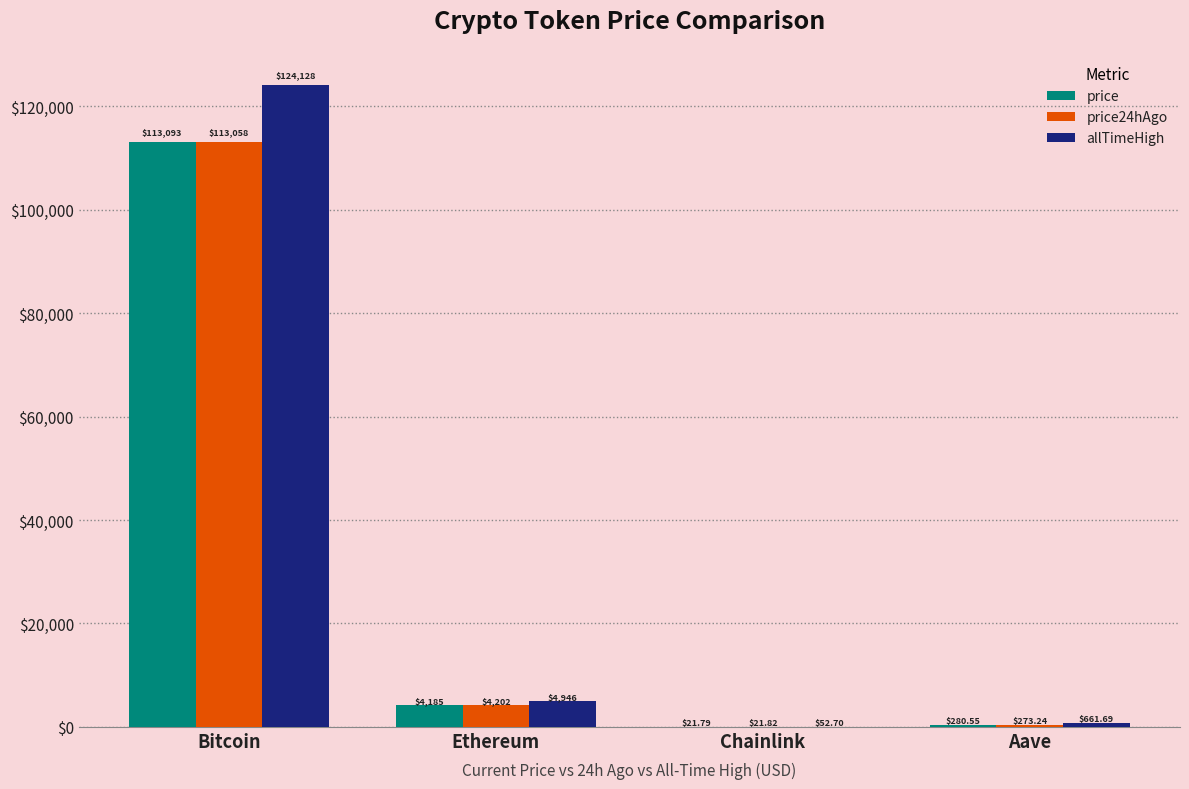

At which label does allTimeHigh reach its peak?

Bitcoin